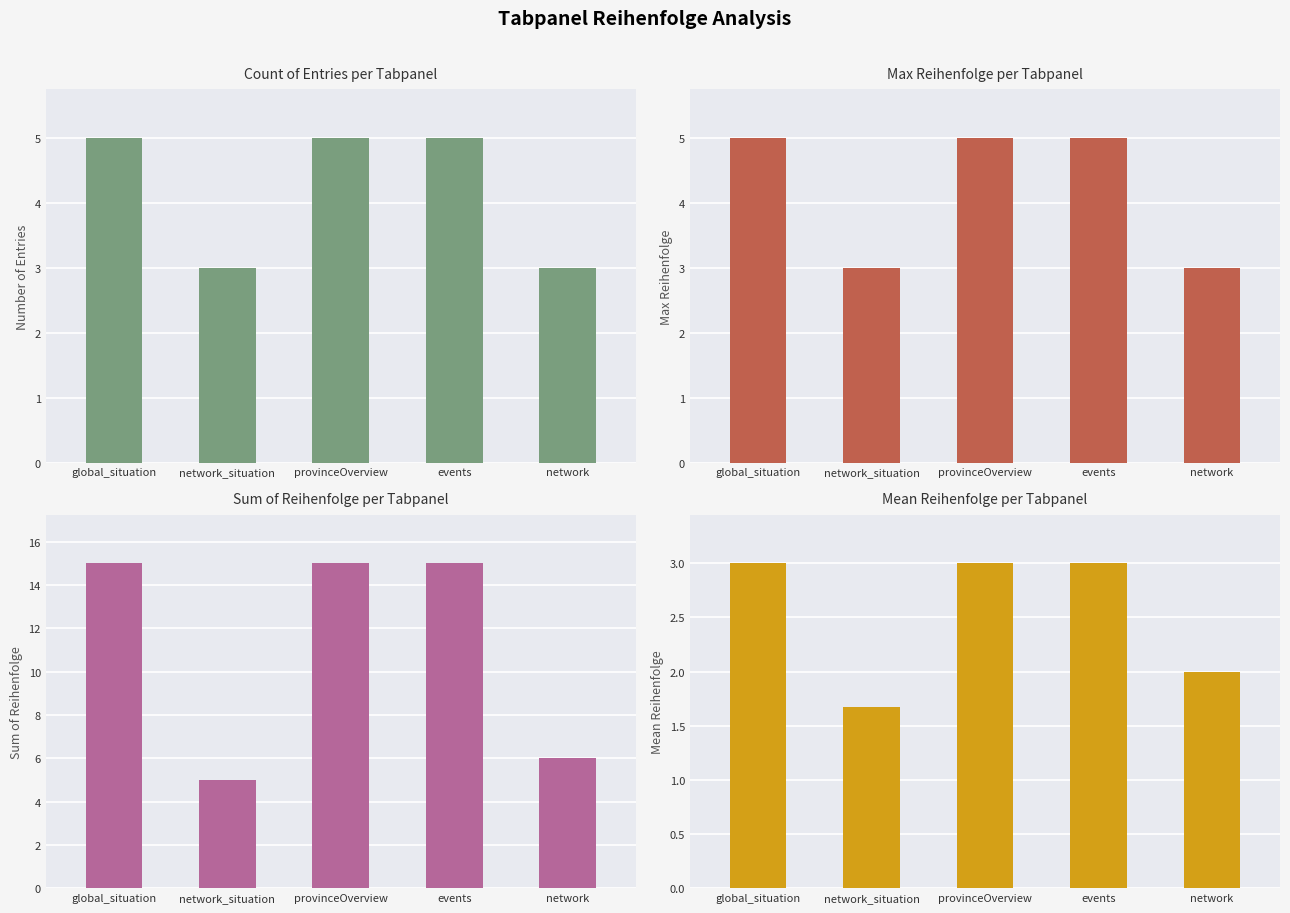

True or false: Sum of Reihenfolge per Tabpanel has a value of 3.7 at network.

False